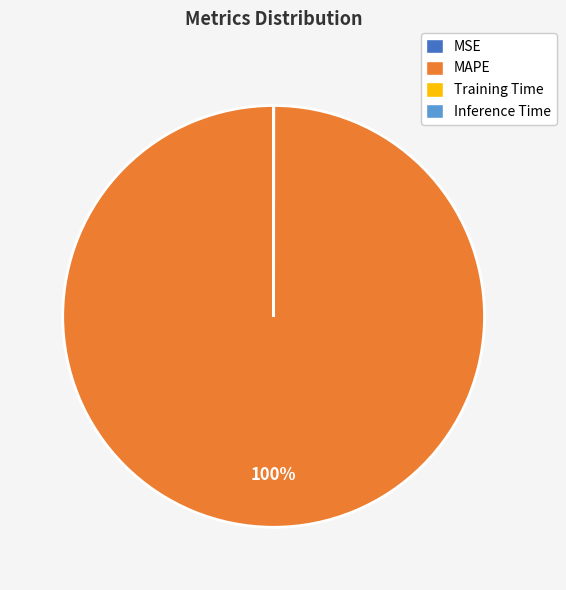

True or false: MAPE accounts for 89% of the total.

False